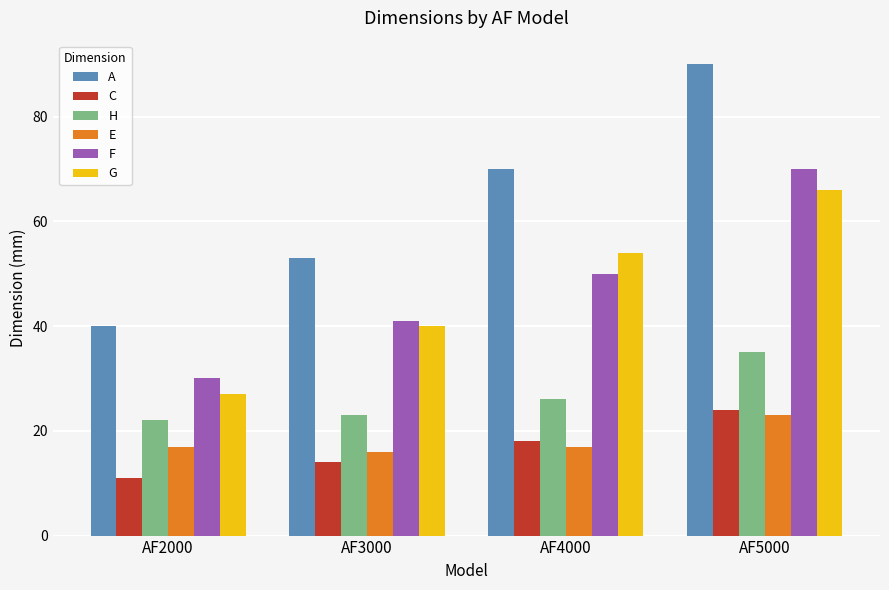

What is the difference between the maximum and minimum values in the E series?

7